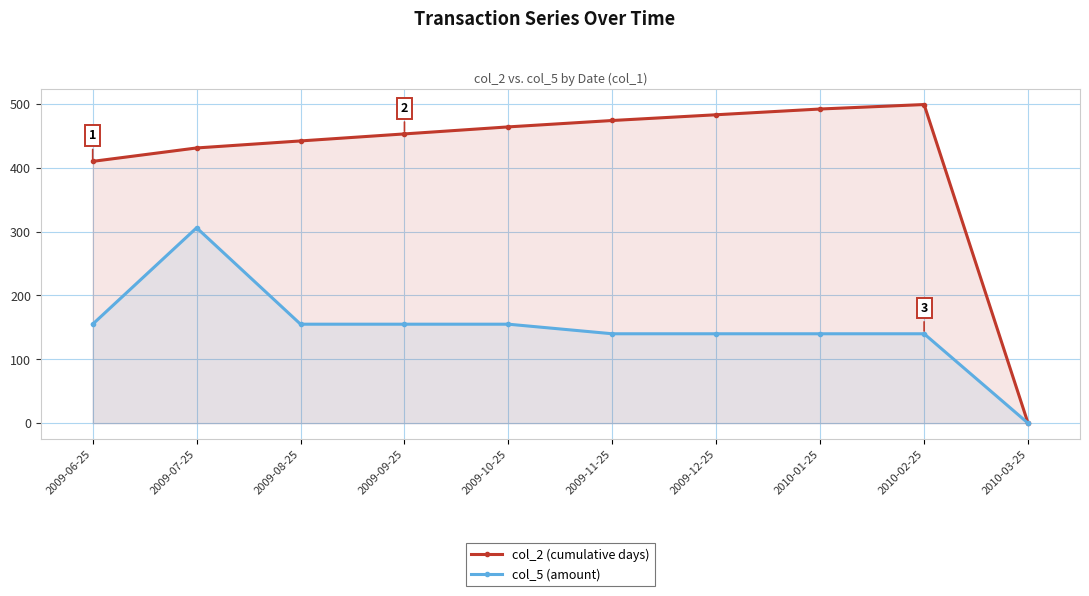

Reading left to right, transcribe all the data shown in this chart.

col_2 (cumulative days): 410	431	442	453	464	474	483	492	499	0
col_5 (amount): 155	306	155	155	155	140	140	140	140	0